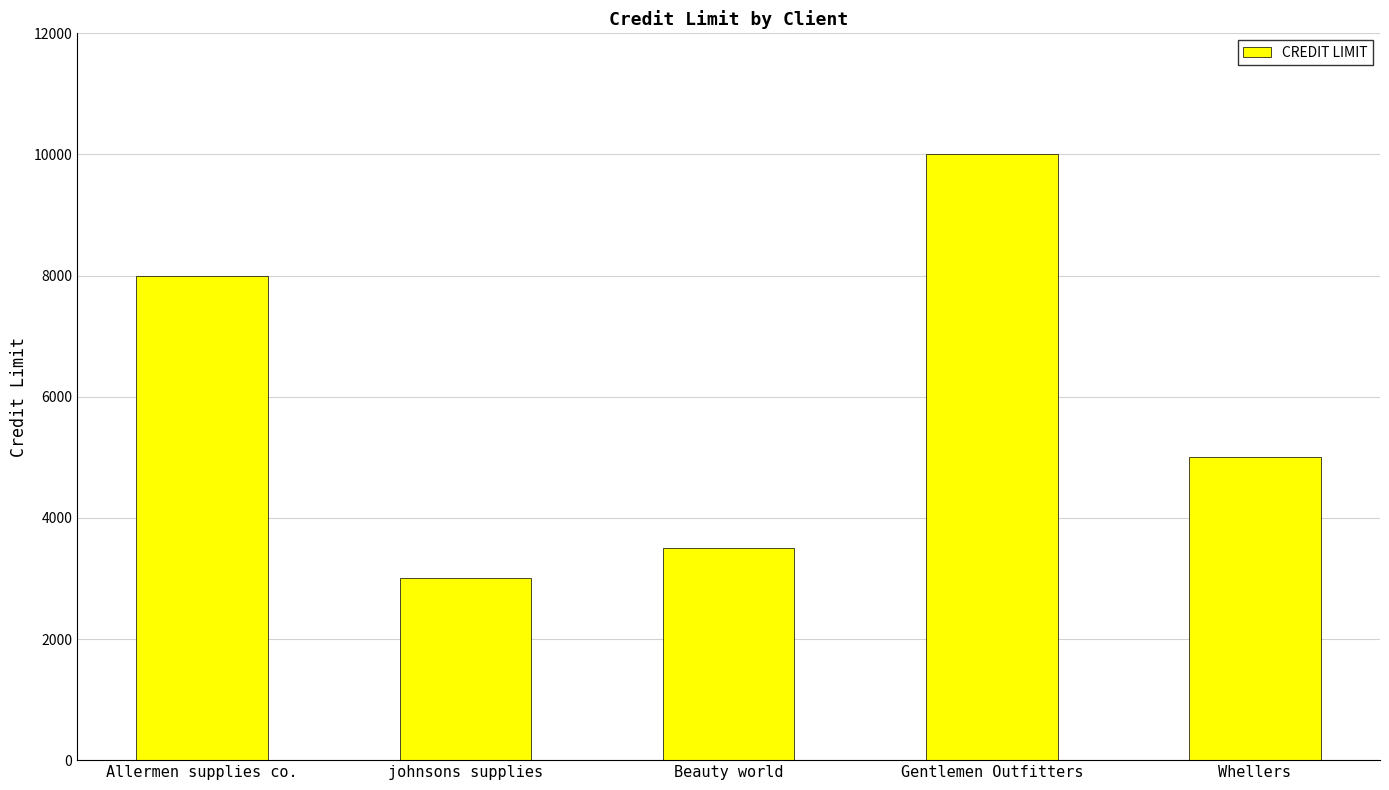

Which label corresponds to the smallest value in the chart?

johnsons supplies